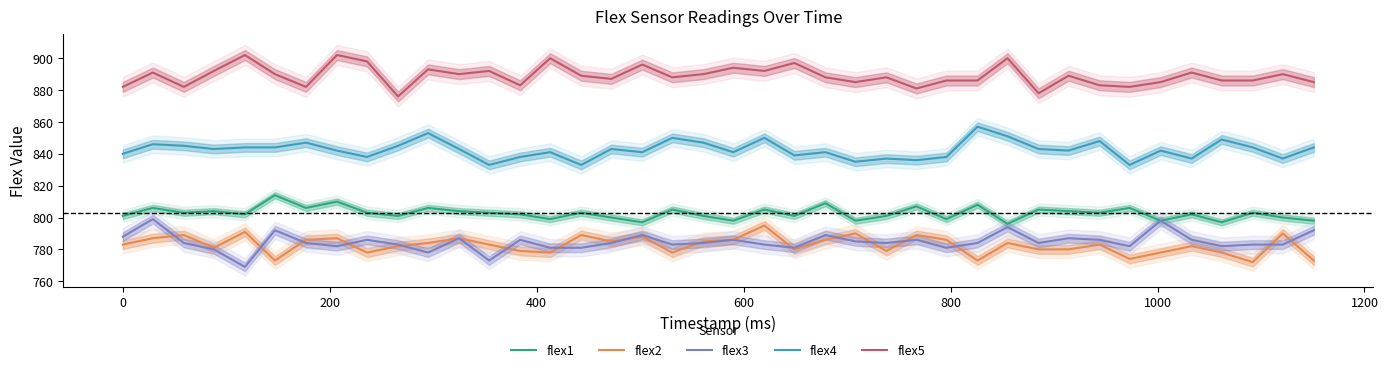

What is the lowest value of the flex5 series?

876